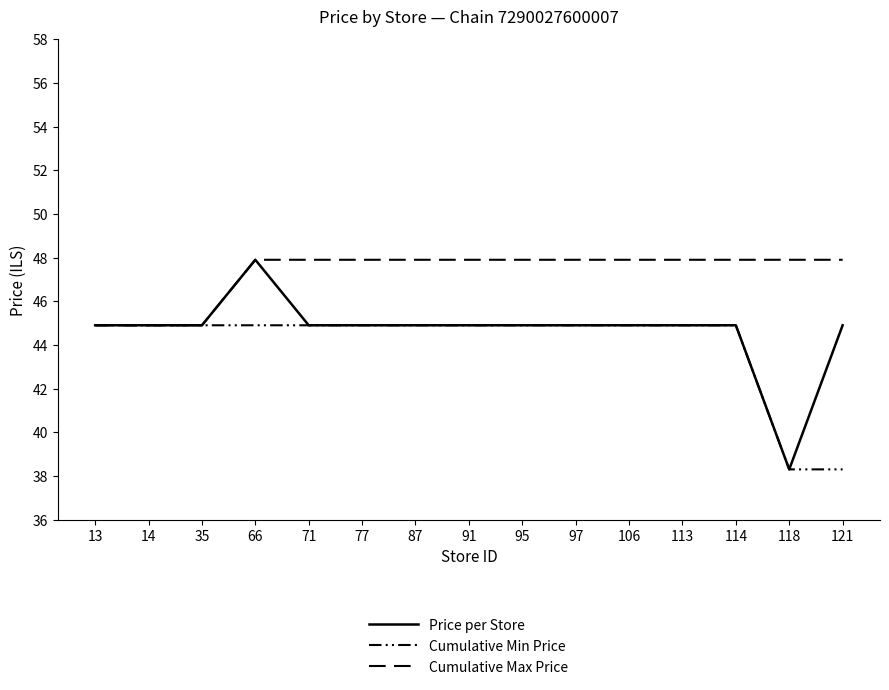

Is this an area chart (filled region under the line)?

No